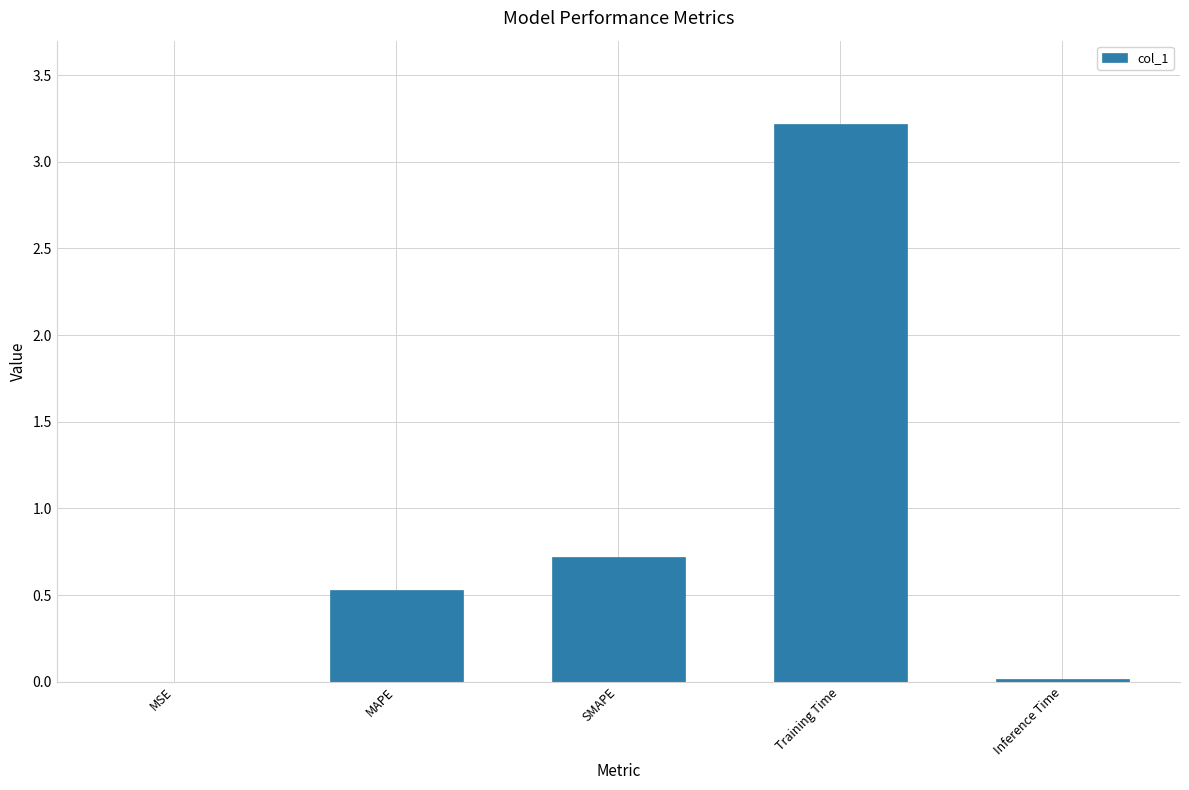

What is the sum of all values?

4.5